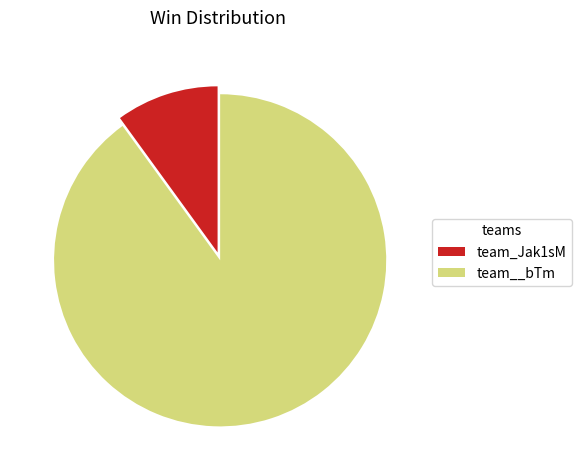

Which has a higher value, team_Jak1sM or team__bTm?

team__bTm